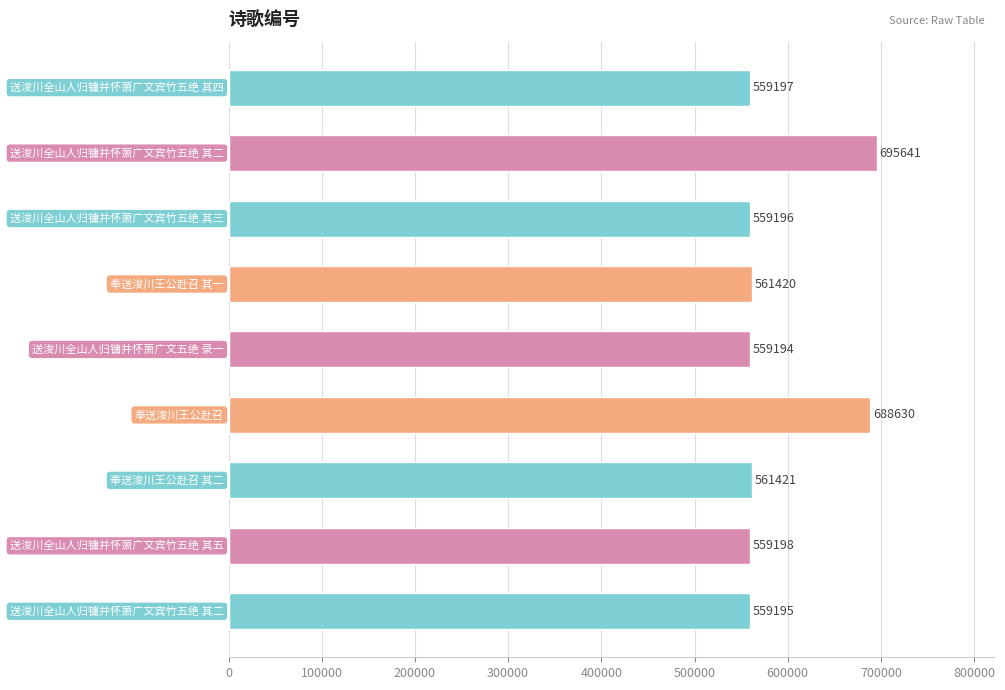

What is the sum of all values?

5303092